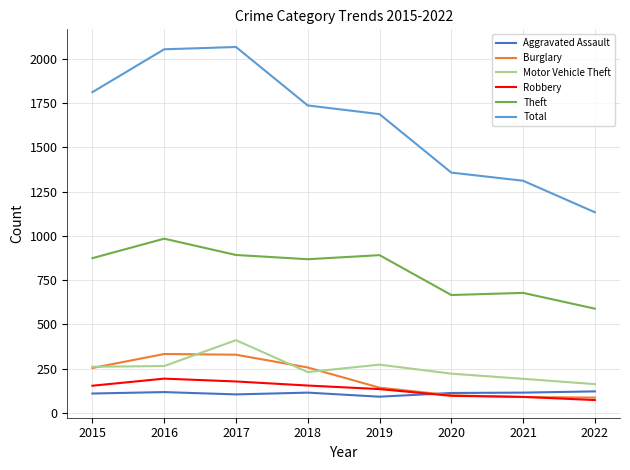

Is this an area chart (filled region under the line)?

No